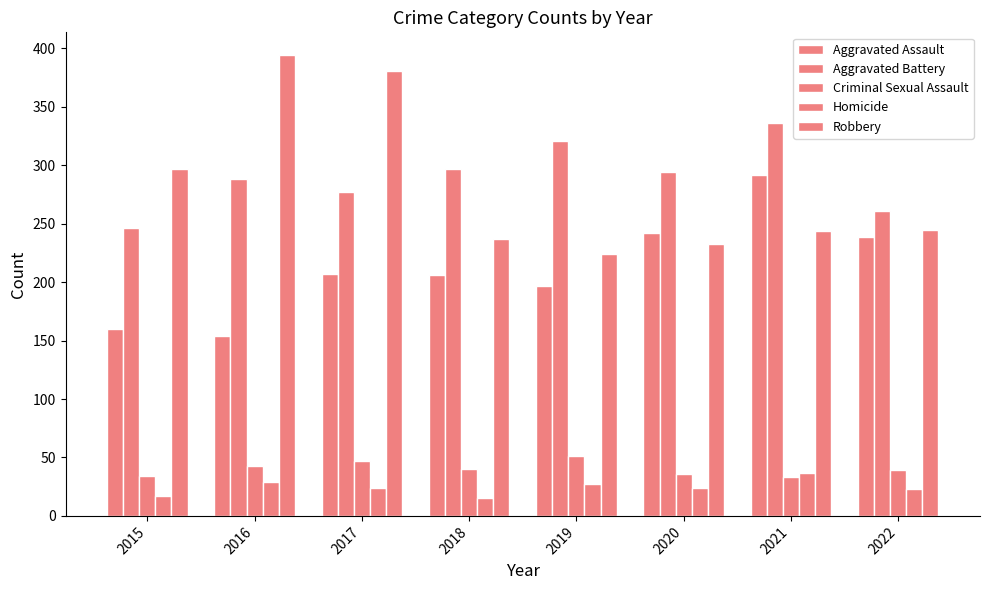

Reading left to right, transcribe all the data shown in this chart.

Aggravated Assault: 160	154	207	206	197	242	292	239
Aggravated Battery: 246	288	277	297	321	294	336	261
Criminal Sexual Assault: 34	43	47	40	51	36	33	39
Homicide: 17	29	24	15	27	24	37	23
Robbery: 297	394	381	237	224	233	244	245